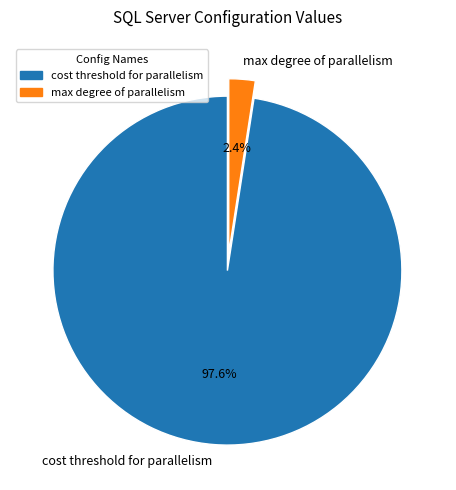

To the nearest percent, what percentage of the pie is cost threshold for parallelism?

98%